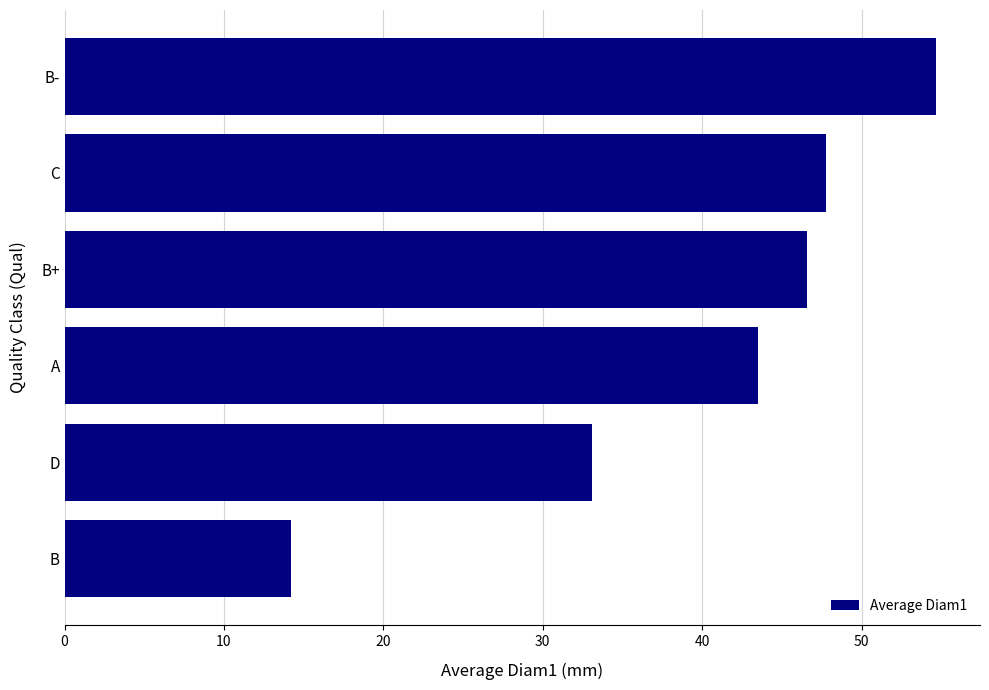

True or false: the data shows 80.4 at B+.

False